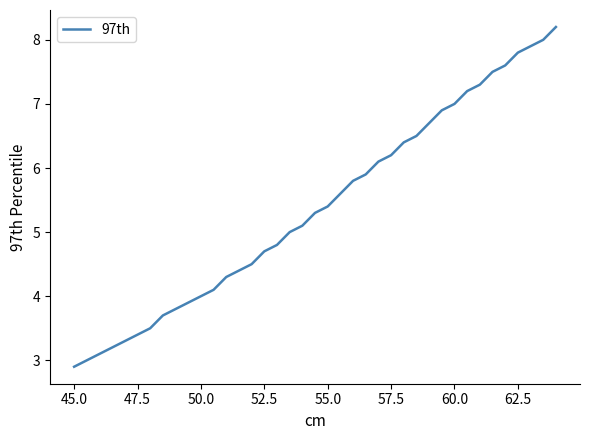

What is the difference between the maximum and minimum values?

5.3